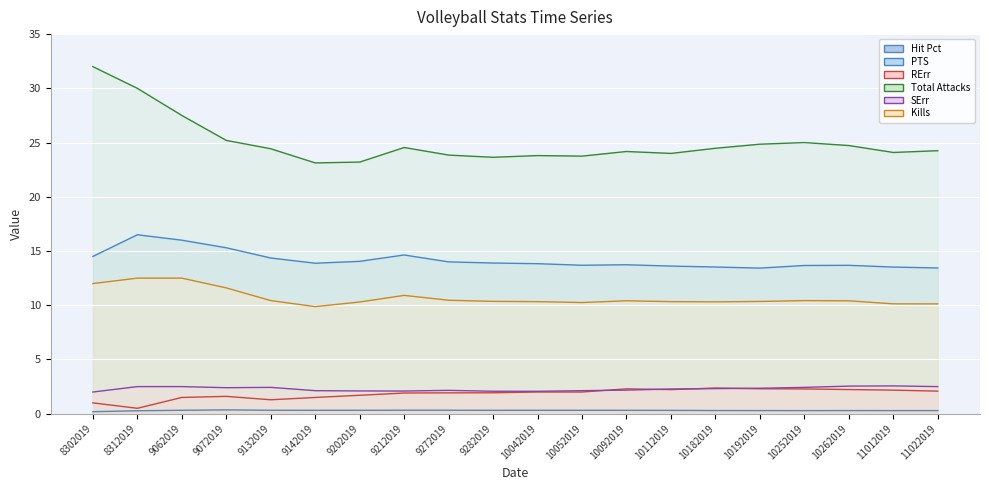

What is the value of the Kills point at the 14th from the left?

10.3